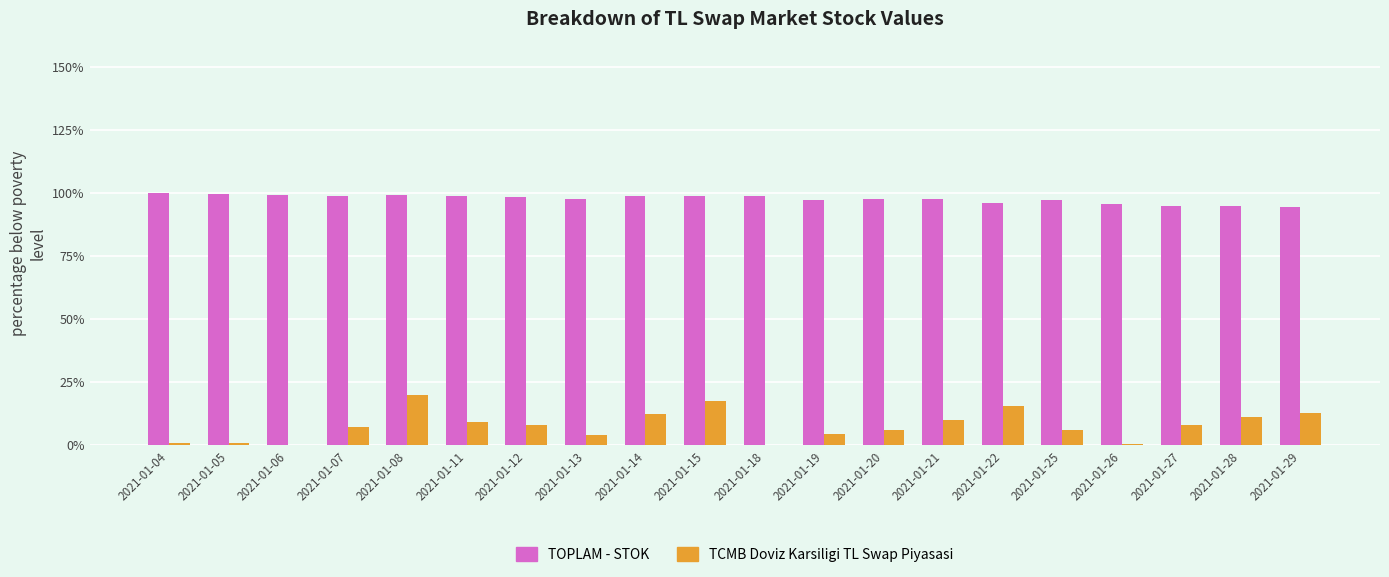

Which series has the largest total across all categories?

TOPLAM - STOK